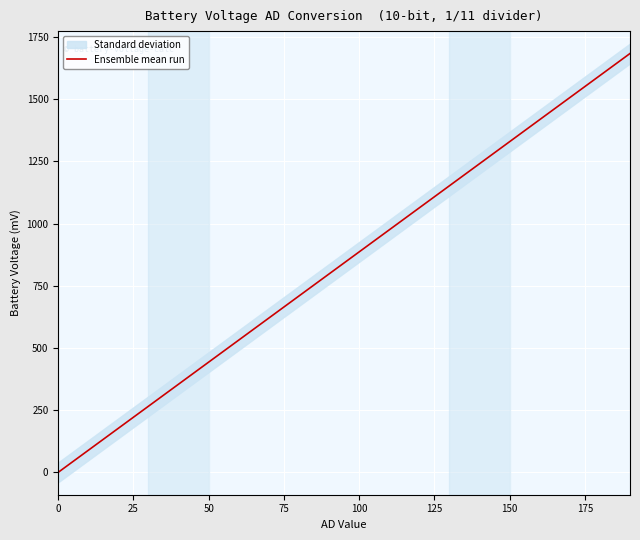

Is it true that Ensemble mean run equals 886.2 at 100?

True